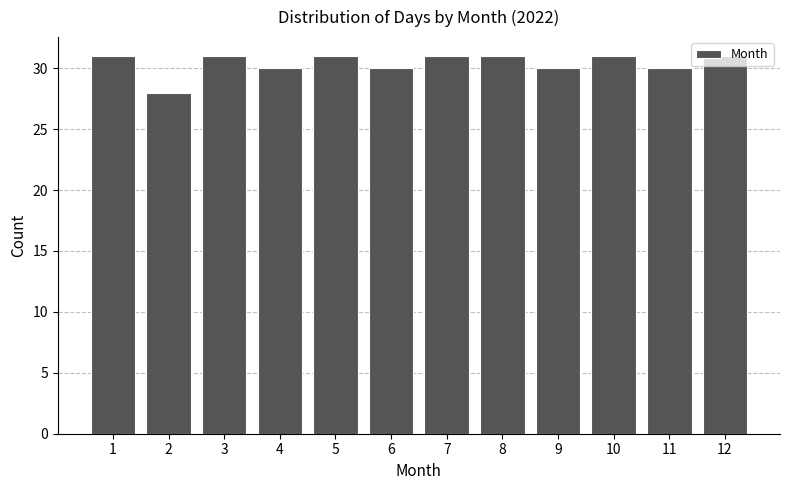

The chart shows a value of 42 at 7. True or false?

False